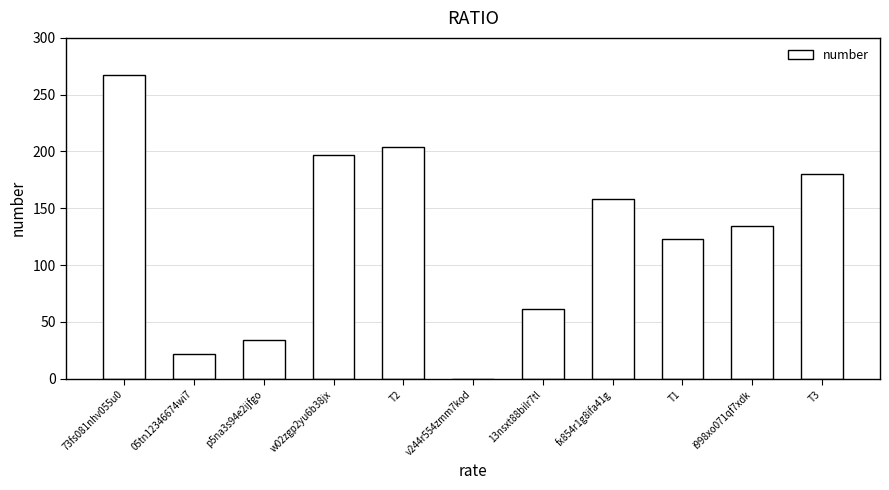

What is the maximum value shown in the chart?

267